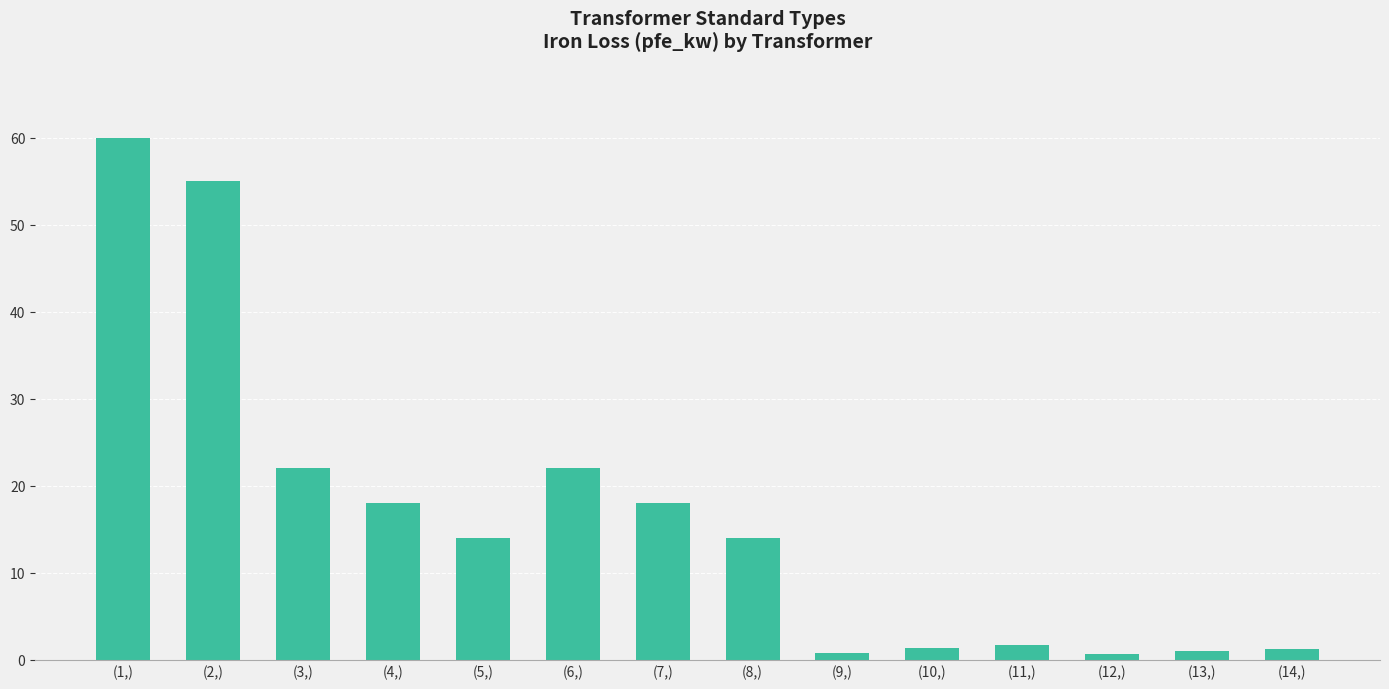

What is the ratio of the value at (8,) to the value at (11,)?

8.5